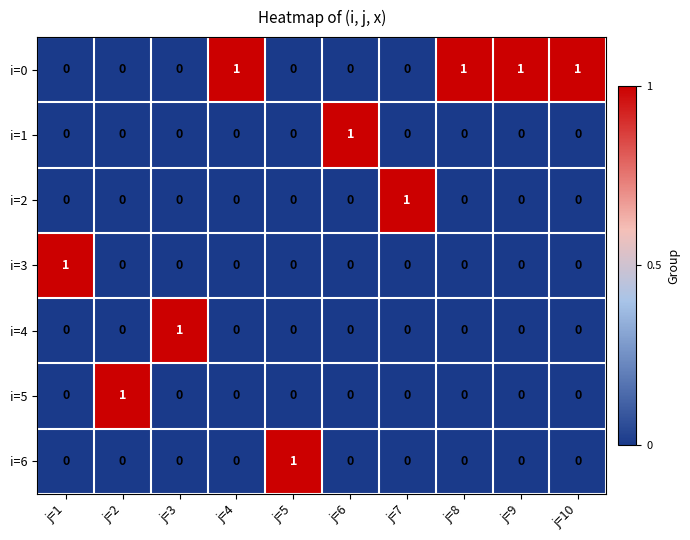

The i=5 series shows 0 at j=1. True or false?

True